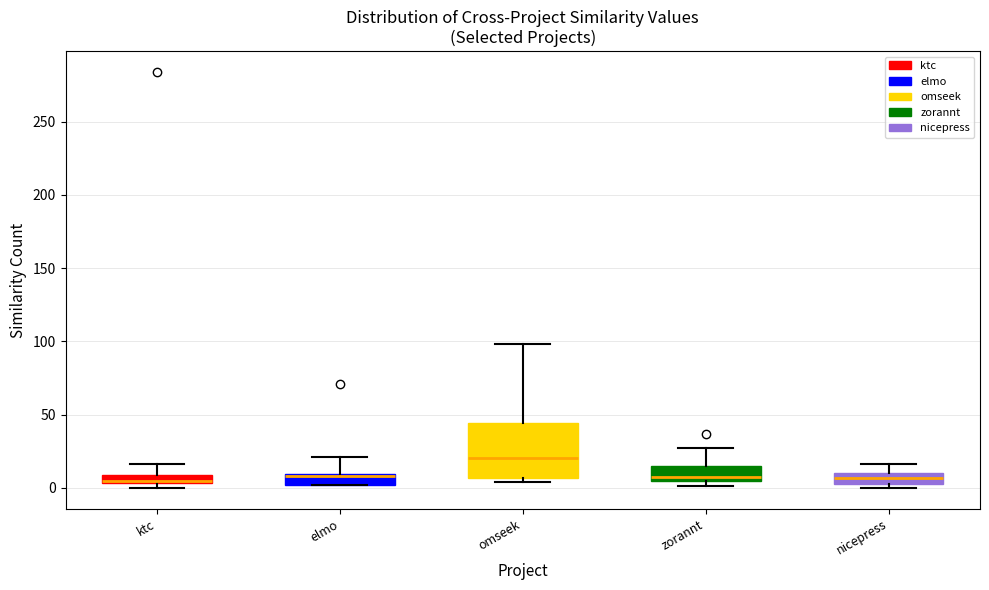

Which box is the tallest, from its lower edge to its upper edge?

omseek